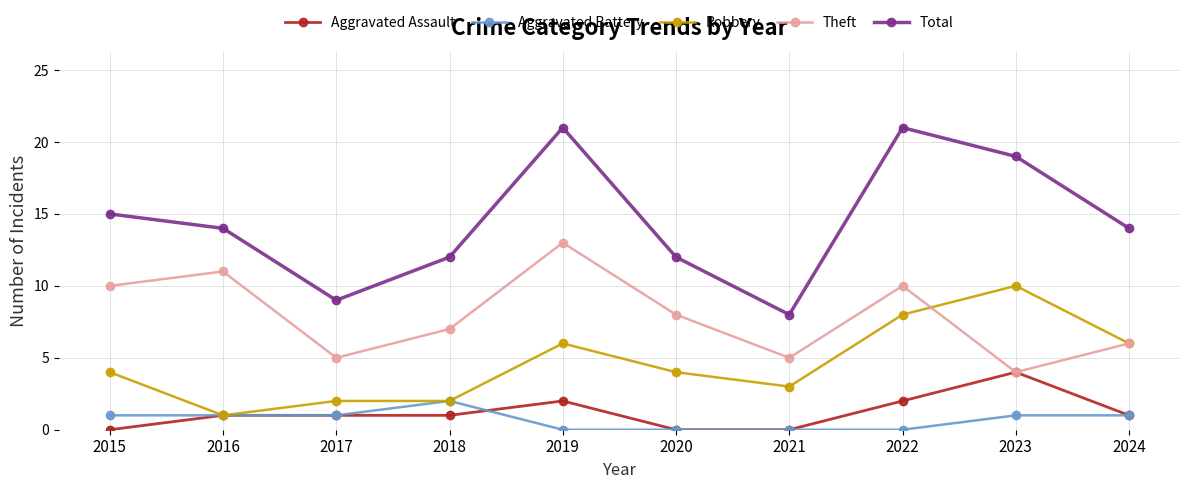

True or false: Theft and Aggravated Battery cross at least once.

False